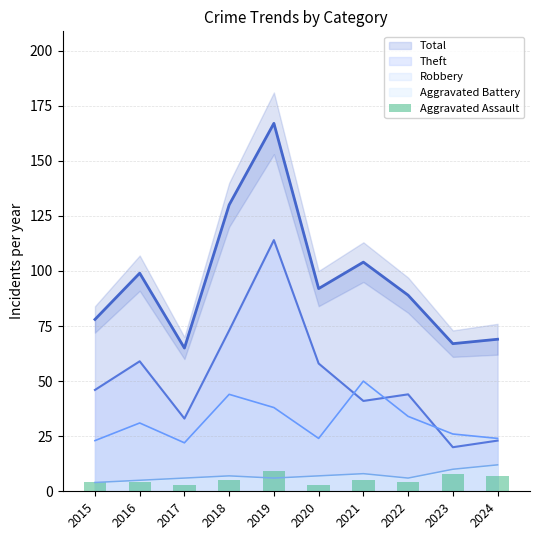

How many data points are above 5?

3